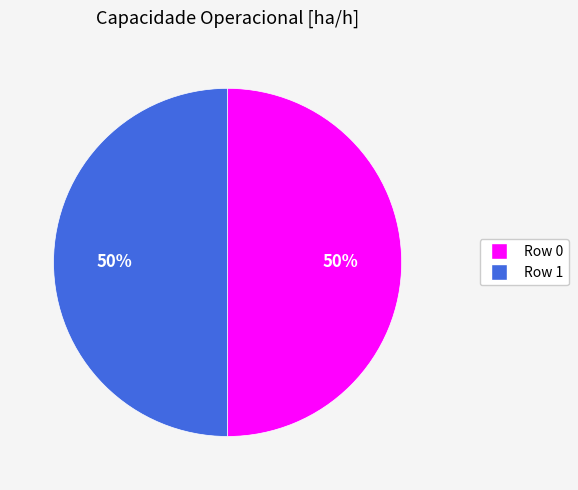

To the nearest percent, what portion does Row 0 represent?

50%